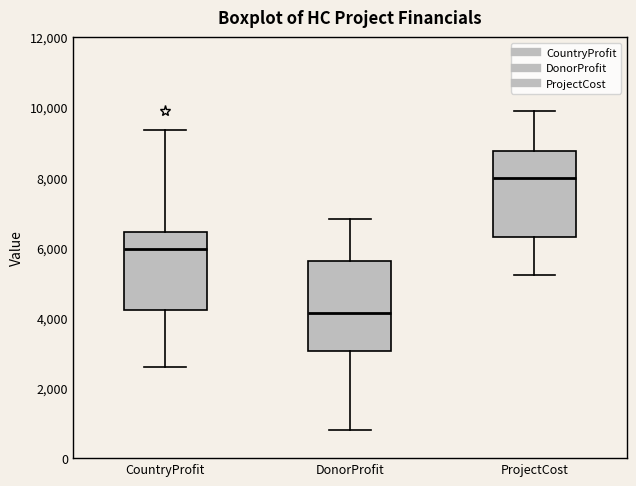

Reading left to right, transcribe this box plot: for each box, give where its median line is, the range the box spans, and where its two whiskers end, as read against the y-axis. The values are not printed on the chart, so give them approximately, as read against the axis.

CountryProfit: median 6000, box 4200 to 6400, whiskers 2600 to 9400
DonorProfit: median 4200, box 3000 to 5600, whiskers 800 to 6800
ProjectCost: median 8000, box 6400 to 8800, whiskers 5200 to 9800